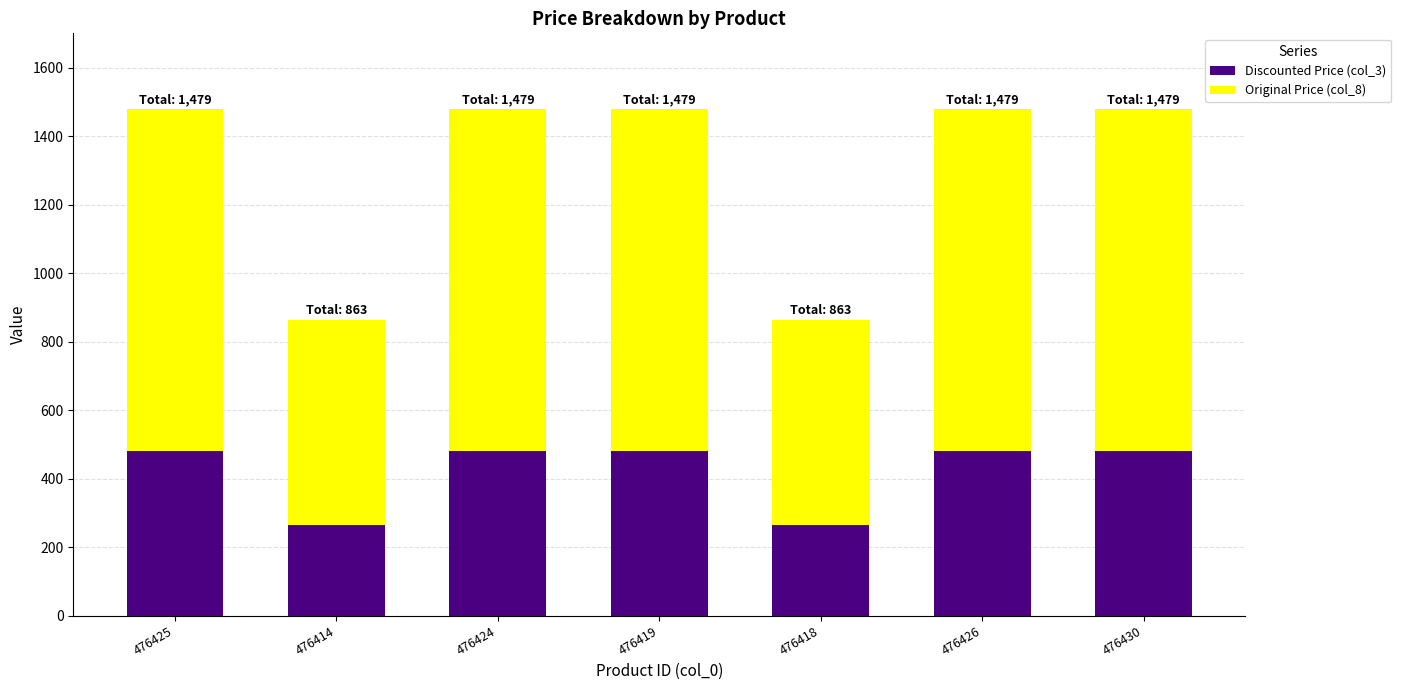

What is the total value across all series at 476414?

863